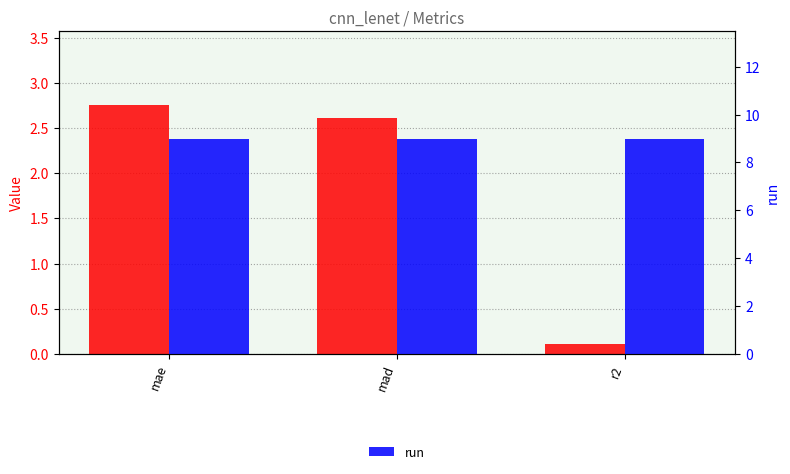

How many categories are shown in the chart?

3